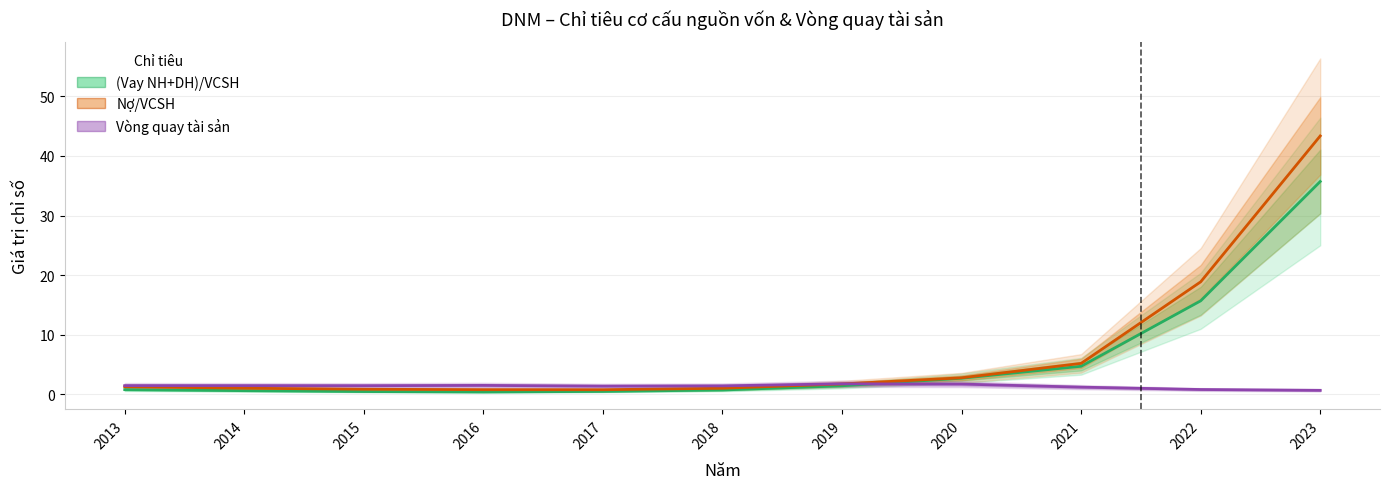

What are all the series names shown in the legend?

(Vay NH+DH)/VCSH, Nợ/VCSH, Vòng quay tài sản